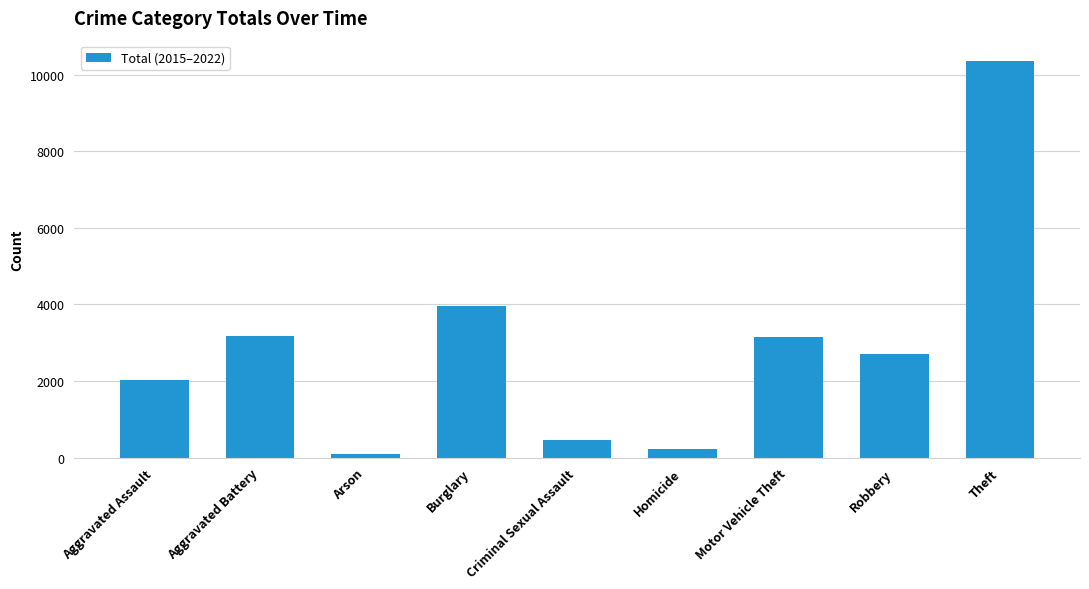

The chart shows a value of 85 at Arson. True or false?

True